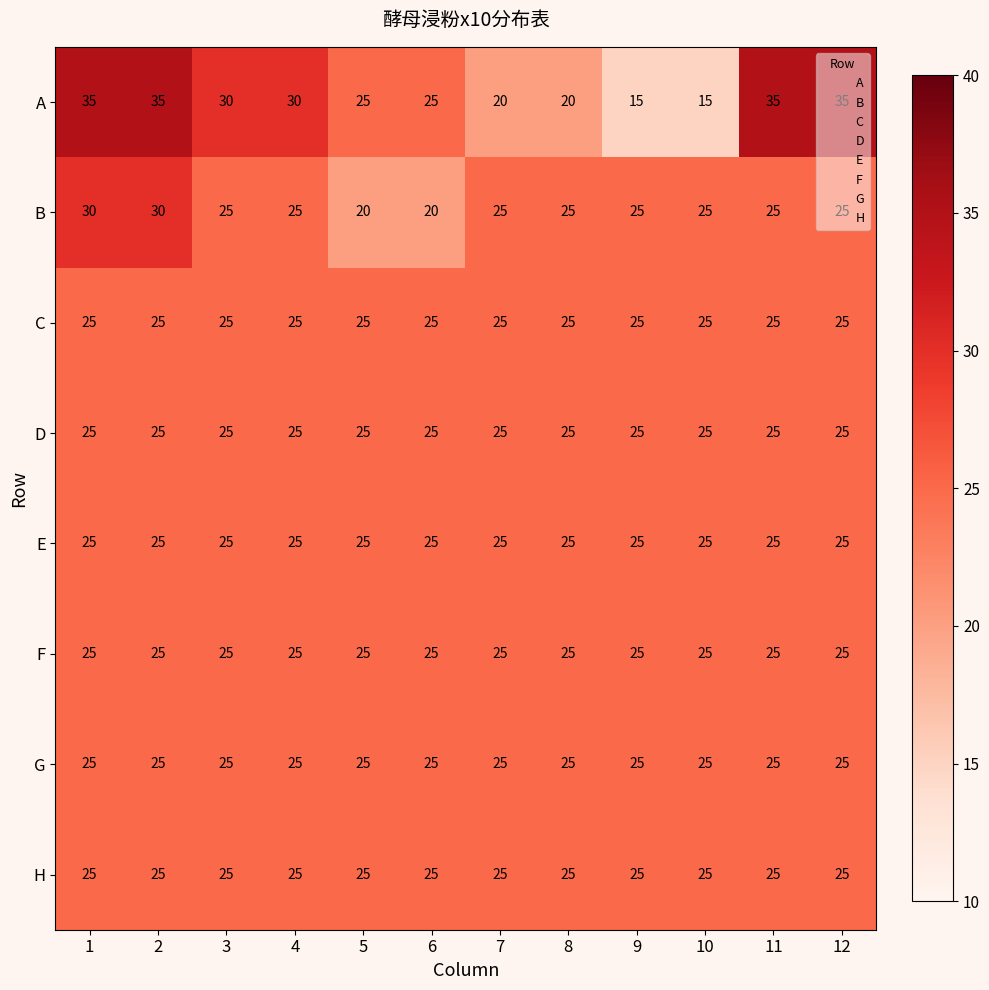

At how many categories does at least one series exceed 32?

4